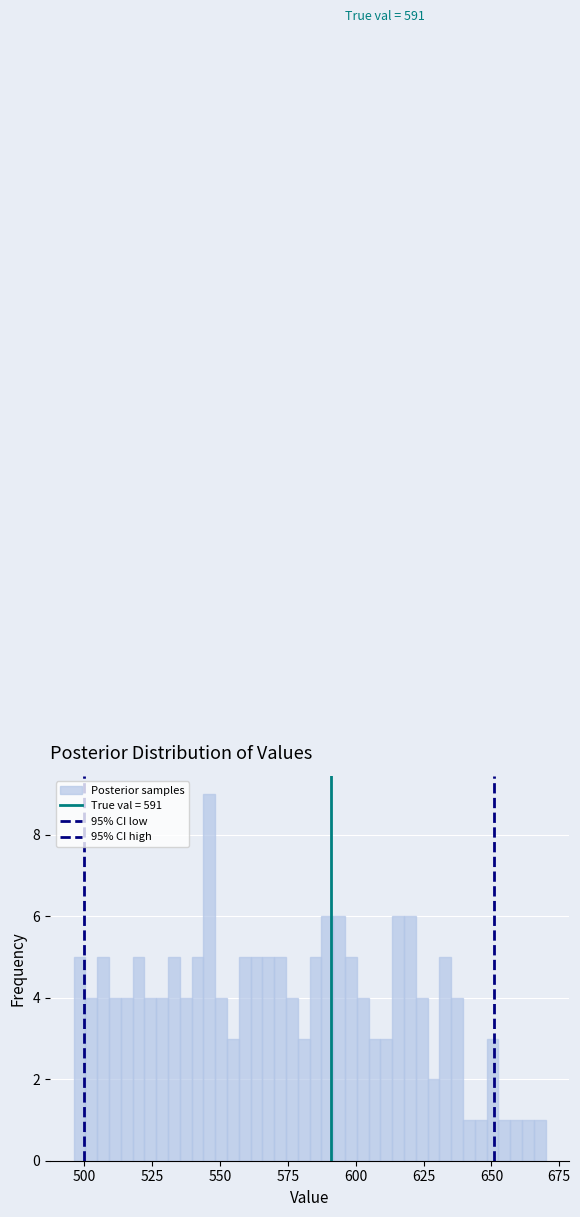

Read against the x-axis, roughly where is the centre of the tallest bar?

545